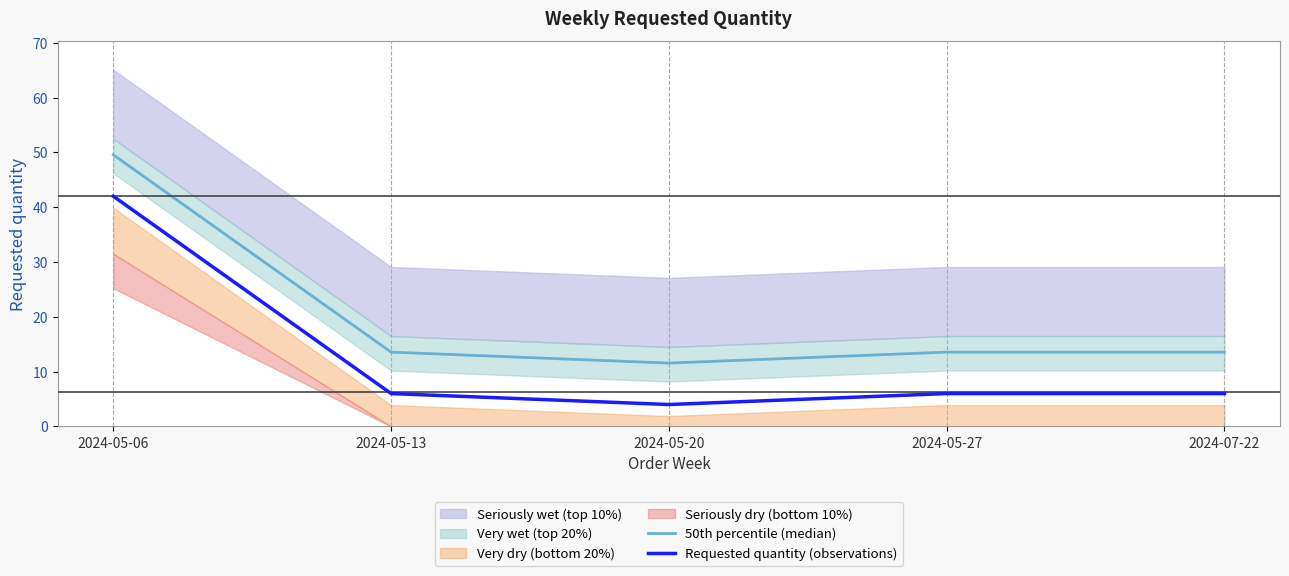

Where is the first local minimum for Requested quantity (observations)?

2024-05-20